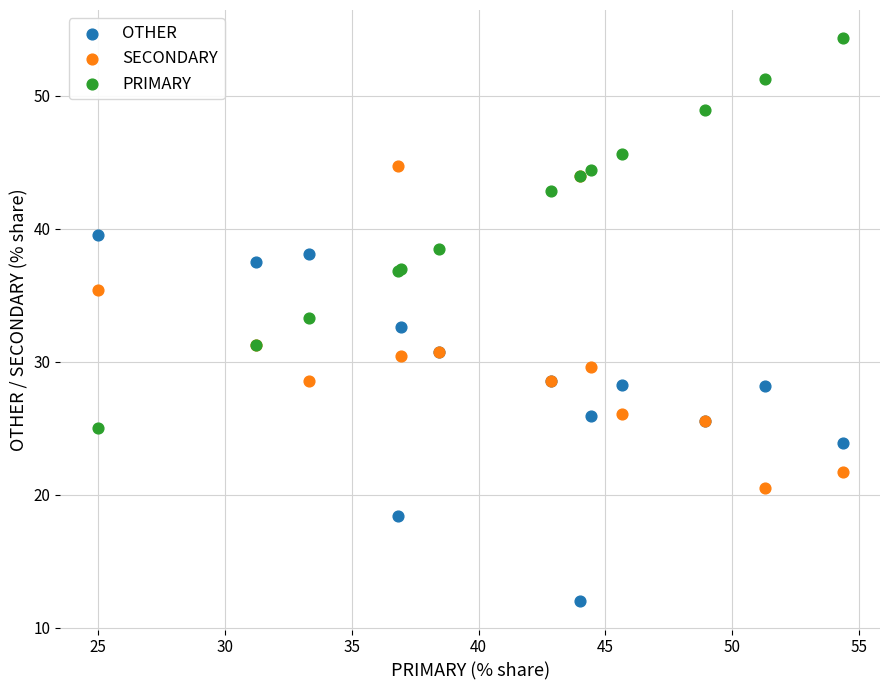

Which series contains the lowest Y value?

OTHER